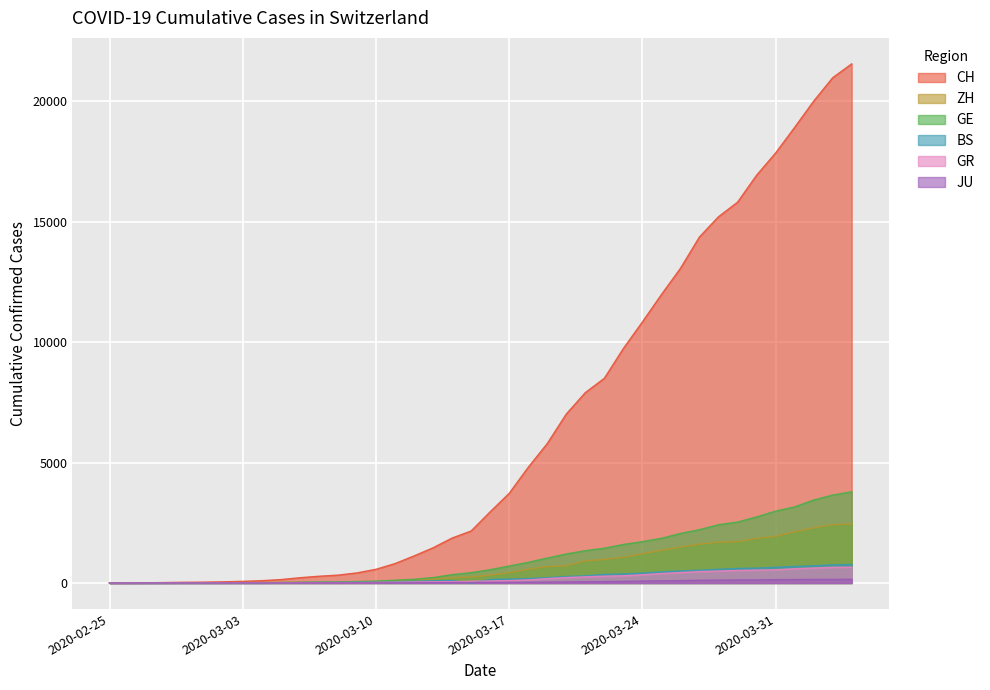

Which category has the lowest value in the BS series?

2020-02-25